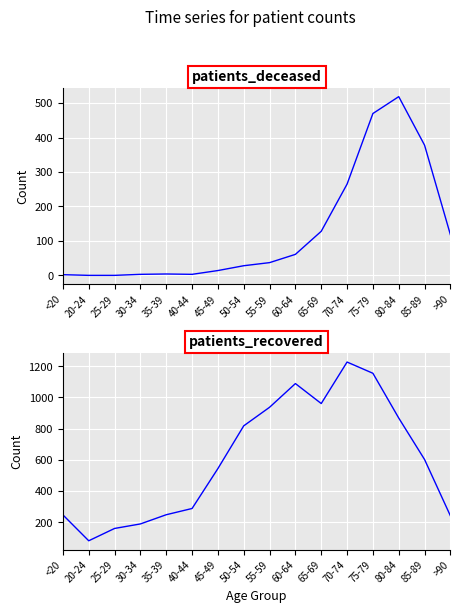

At which label does patients_deceased reach its peak?

80-84